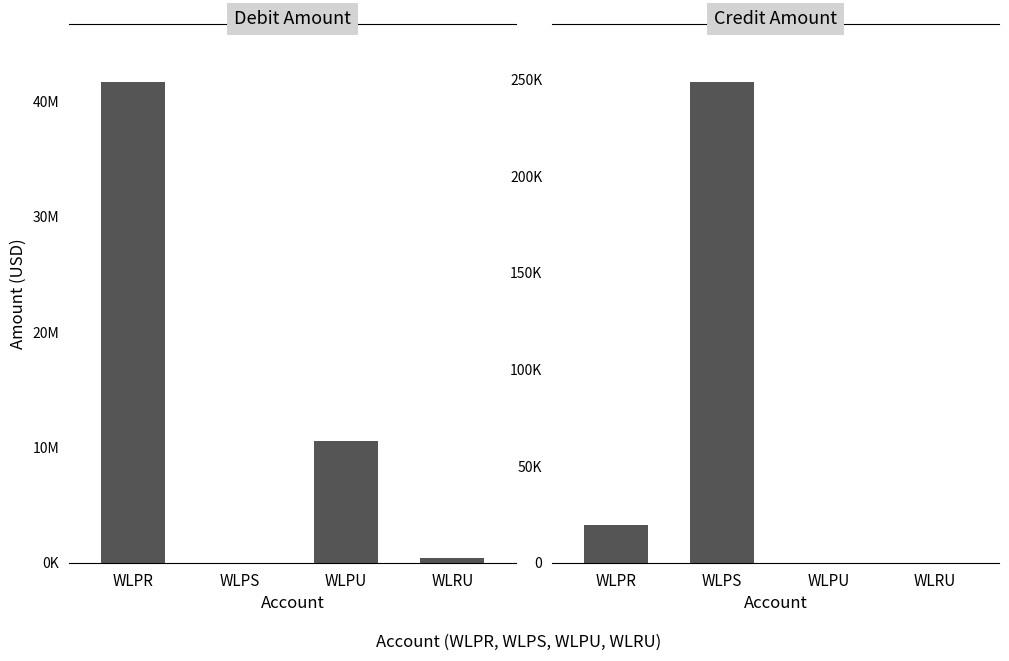

What is the difference between the maximum and second lowest values in the Credit Amount series?

248540.1